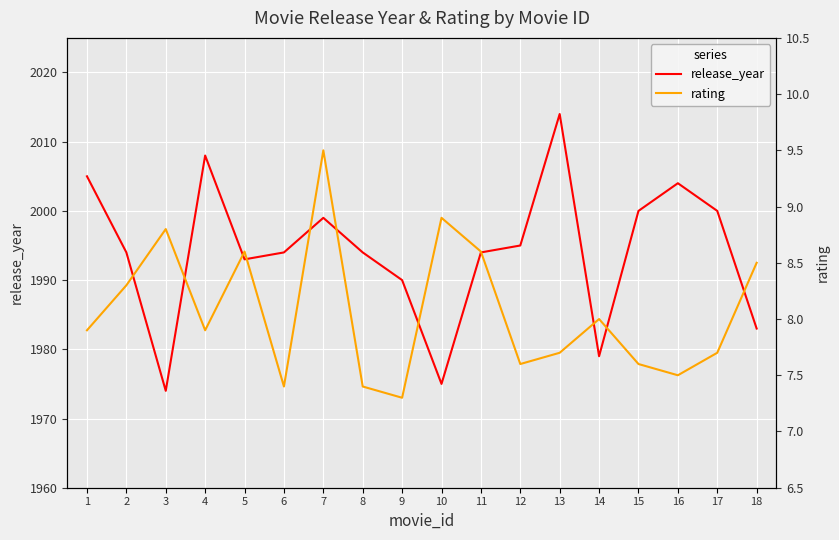

List the labels in order of release_year value, smallest first.

3, 10, 14, 18, 9, 5, 2, 6, 8, 11, 12, 7, 15, 17, 16, 1, 4, 13